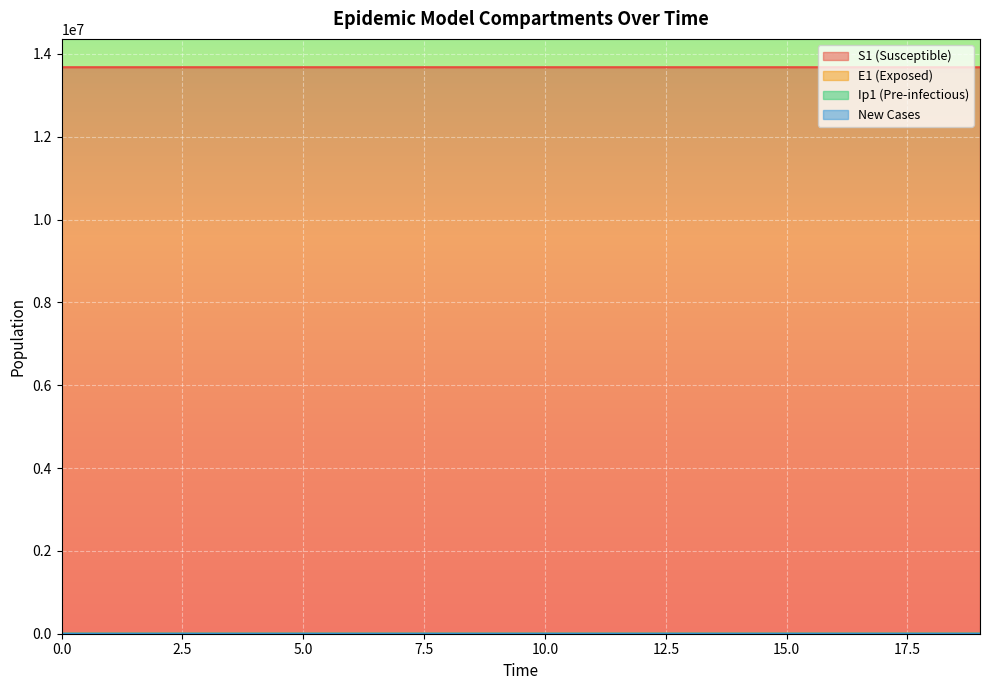

Reading left to right, what are all the values shown in this chart?

S1: 13678500.0	13678498.5	13678496.9	13678495.0	13678492.4	13678489.0	13678484.2	13678477.7	13678468.9	13678456.7	13678440.0	13678417.1	13678385.7	13678342.6	13678283.6	13678202.7	13678091.8	13677939.7	13677731.1	13677445.3
E1: 0.0	1.3	2.4	3.5	4.9	6.8	9.4	12.8	17.6	24.1	33.1	45.4	62.2	85.3	116.9	160.3	219.7	301.2	413.0	566.2
Ip1: 0.0	0.0	0.1	0.1	0.2	0.3	0.4	0.5	0.7	1.0	1.4	1.9	2.6	3.5	4.9	6.7	9.1	12.5	17.2	23.5
new_cases: 0.0	0.5	0.9	1.3	1.8	2.5	3.5	4.8	6.6	9.0	12.3	16.9	23.2	31.8	43.5	59.7	81.9	112.2	153.9	211.0